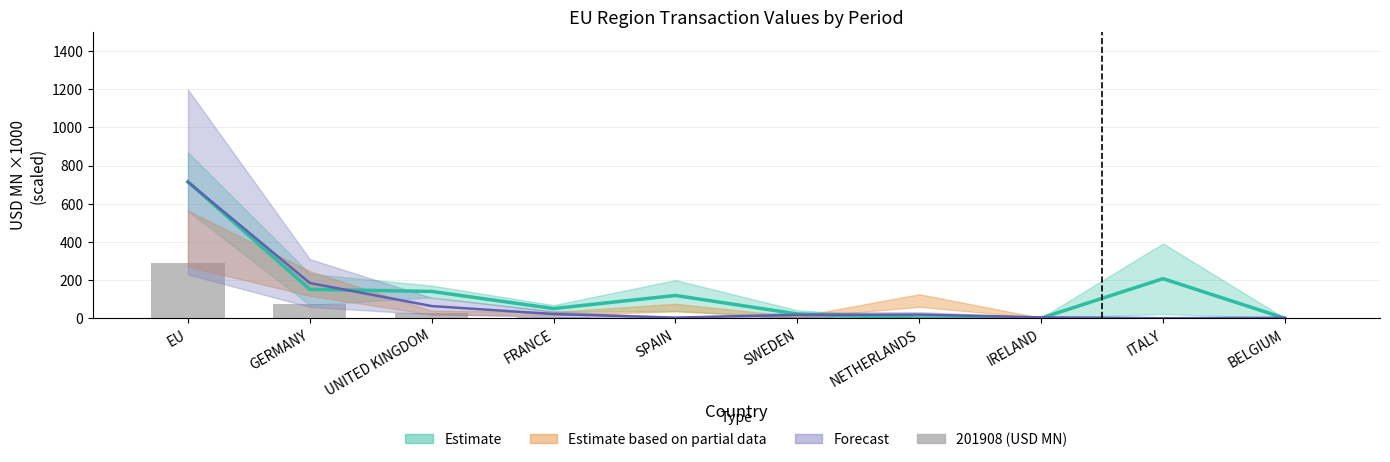

What is the average value?

42